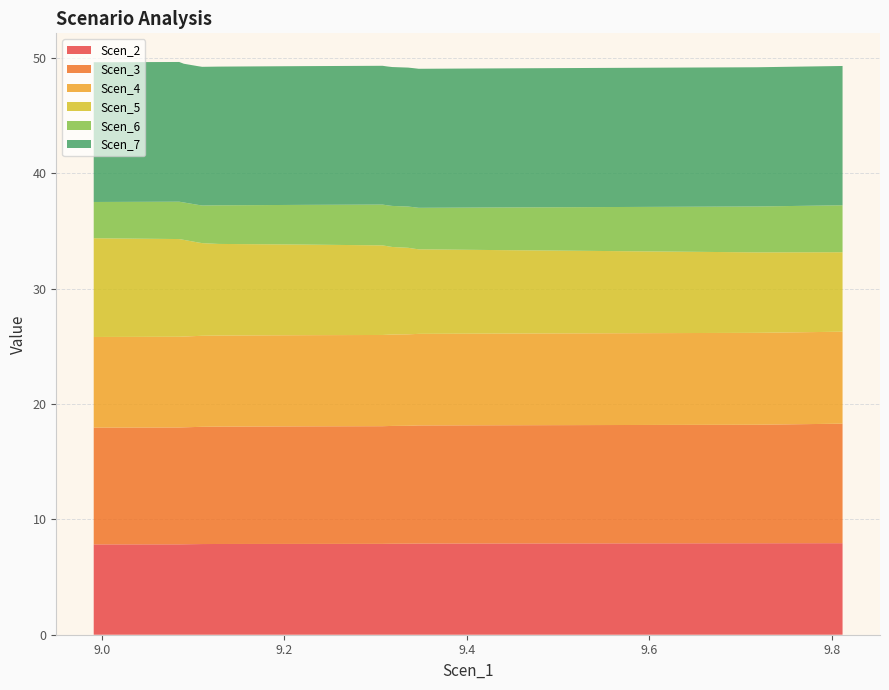

Reading left to right, transcribe all the data shown in this chart.

Scen_2: 0=7.8	1=7.8	2=7.8	3=7.8	4=7.8	5=7.9	6=7.9	7=7.9	8=7.9	9=7.9	10=7.9	11=7.9	12=7.9	13=7.9	14=7.9	15=7.9	16=7.9	17=7.9	18=7.9	19=7.9
Scen_3: 0=10.1	1=10.1	2=10.1	3=10.1	4=10.1	5=10.2	6=10.2	7=10.2	8=10.2	9=10.2	10=10.2	11=10.2	12=10.2	13=10.2	14=10.2	15=10.2	16=10.3	17=10.3	18=10.3	19=10.4
Scen_4: 0=7.9	1=7.9	2=7.9	3=7.9	4=7.9	5=7.9	6=7.9	7=7.9	8=7.9	9=7.9	10=7.9	11=7.9	12=7.9	13=7.9	14=7.9	15=7.9	16=8.0	17=8.0	18=8.0	19=8.0
Scen_5: 0=8.6	1=8.5	2=8.4	3=8.3	4=8.2	5=8.1	6=8.0	7=7.9	8=7.9	9=7.8	10=7.7	11=7.6	12=7.5	13=7.4	14=7.3	15=7.2	16=7.2	17=7.1	18=7.0	19=6.9
Scen_6: 0=3.1	1=3.2	2=3.2	3=3.2	4=3.3	5=3.3	6=3.3	7=3.3	8=3.4	9=3.5	10=3.5	11=3.6	12=3.6	13=3.6	14=3.6	15=3.7	16=3.8	17=3.9	18=4.0	19=4.1
Scen_7: 0=12.1	1=12.1	2=12.0	3=12.0	4=12.0	5=12.0	6=12.0	7=12.0	8=12.0	9=12.0	10=12.0	11=12.0	12=12.0	13=12.0	14=12.1	15=12.1	16=12.1	17=12.1	18=12.1	19=12.1